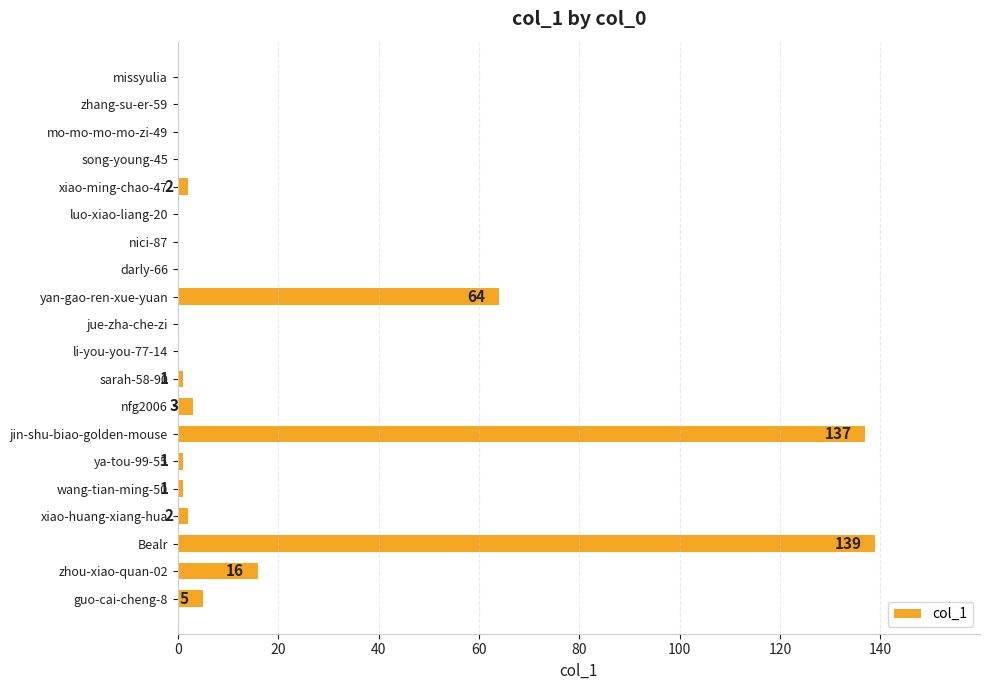

Between li-you-you-77-14 and ya-tou-99-55, which is larger?

ya-tou-99-55